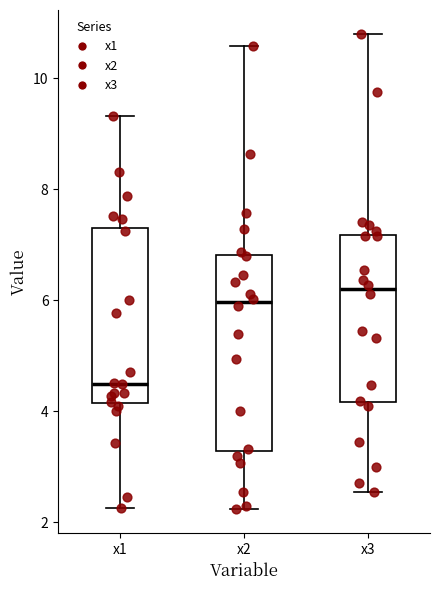

Which box is the tallest, from its lower edge to its upper edge?

x2